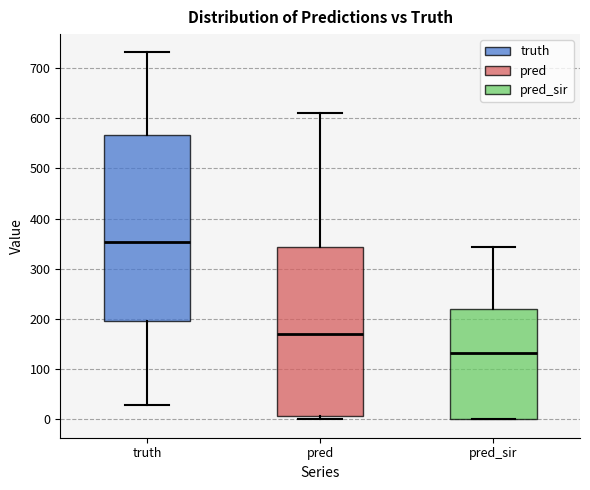

Reading left to right, read every box against the y-axis: the position of its median line, the range the box covers, and the ends of its whiskers. The values are not printed on the chart, so give them approximately, as read against the axis.

truth: median 350, box 200 to 570, whiskers 30 to 730
pred: median 170, box 10 to 340, whiskers 0 to 610
pred_sir: median 130, box 0 to 220, whiskers 0 to 340